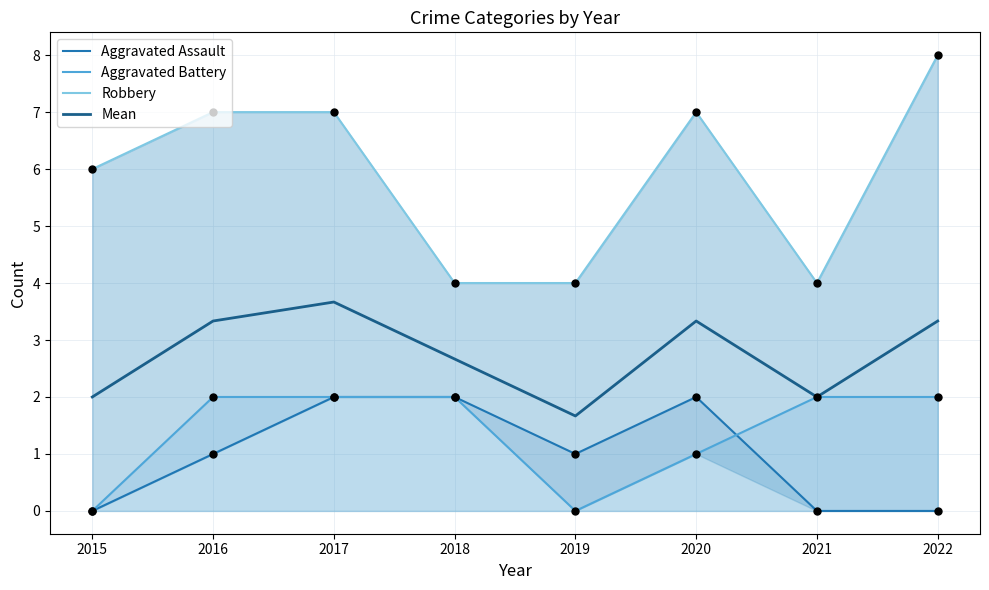

Which series has the largest total across all categories?

Robbery